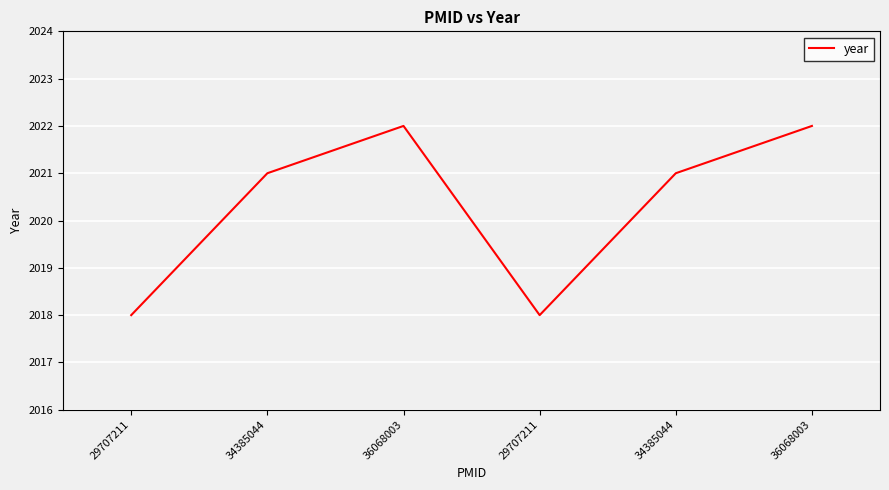

Does the chart display data point markers on the line(s)?

No